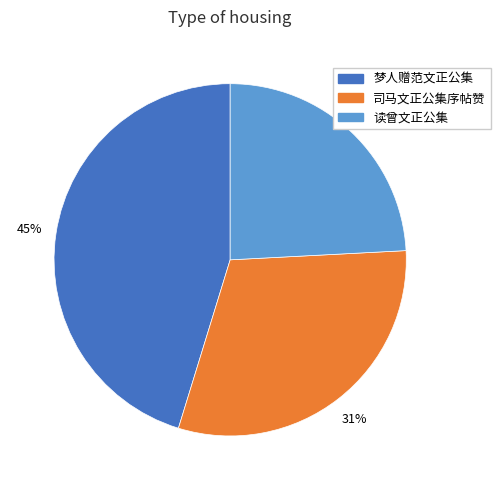

Is there a majority slice in this chart?

No